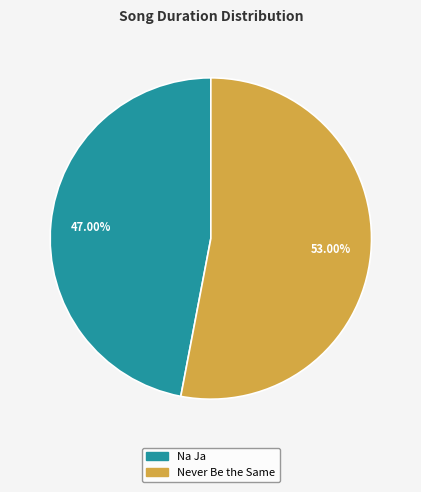

To the nearest percent, what percentage of the pie is Na Ja?

47%